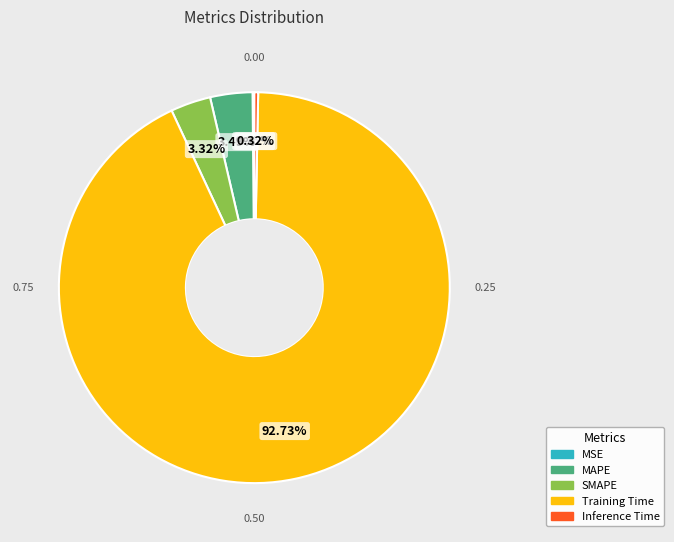

What is the largest slice in the pie chart?

Training Time